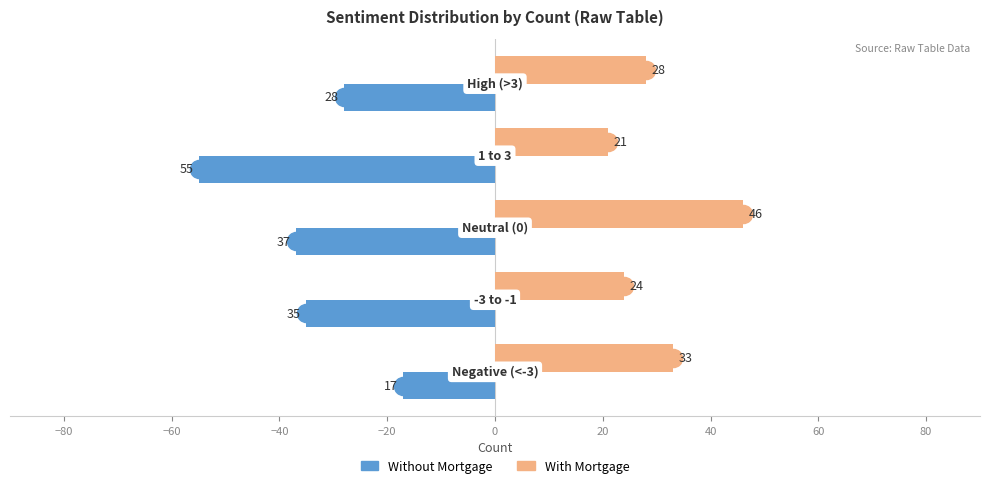

Is the value of Without Mortgage at −20 greater than the value of With Mortgage at −20?

No